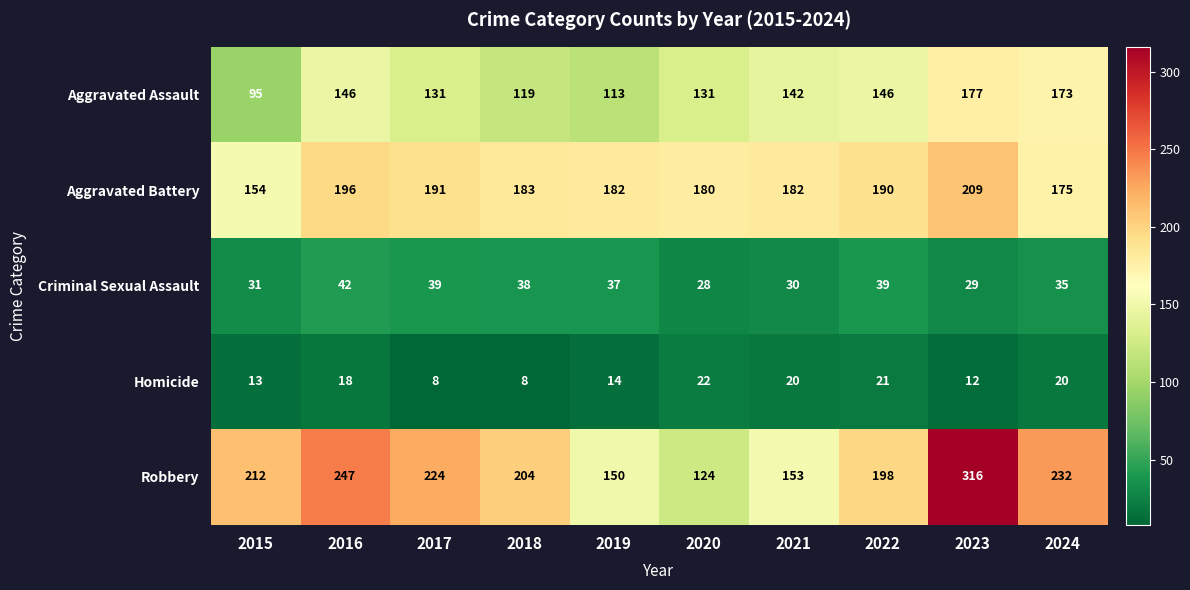

Rank the series at 2021 from lowest to highest value.

Homicide, Criminal Sexual Assault, Aggravated Assault, Robbery, Aggravated Battery